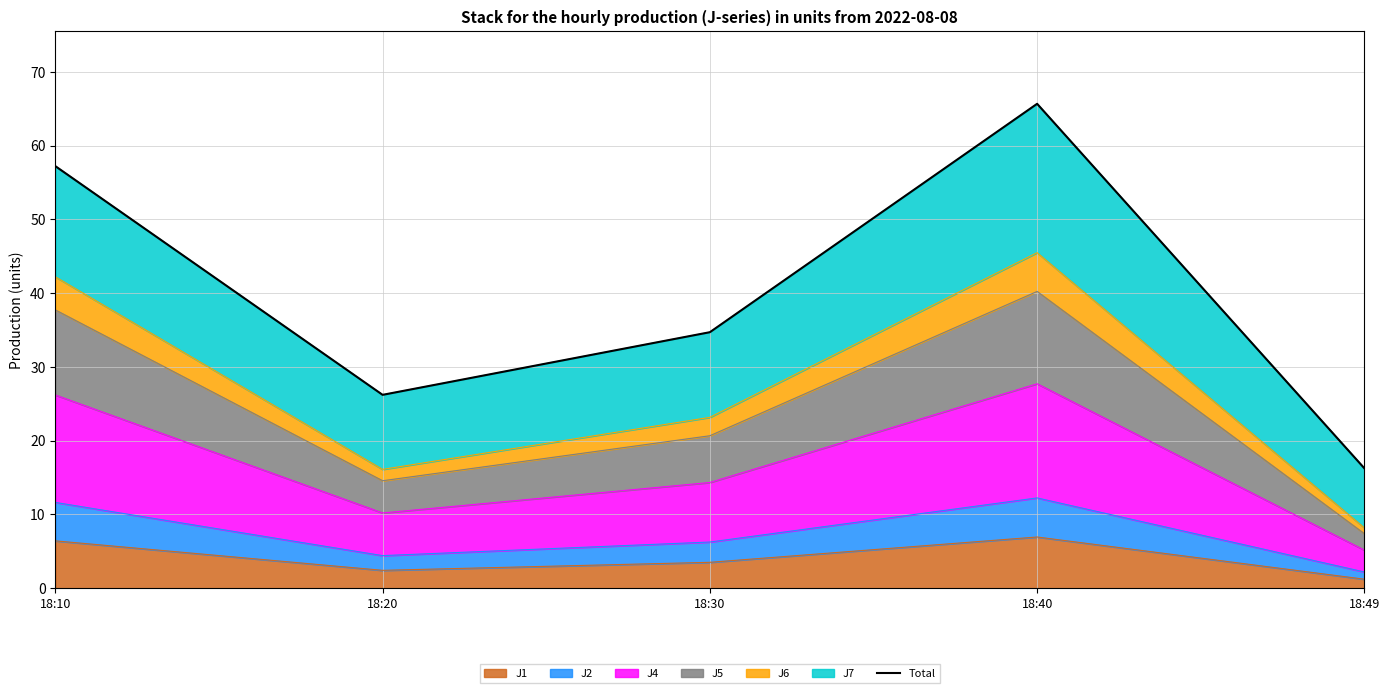

What is the value of the 3rd point from the left?

34.7